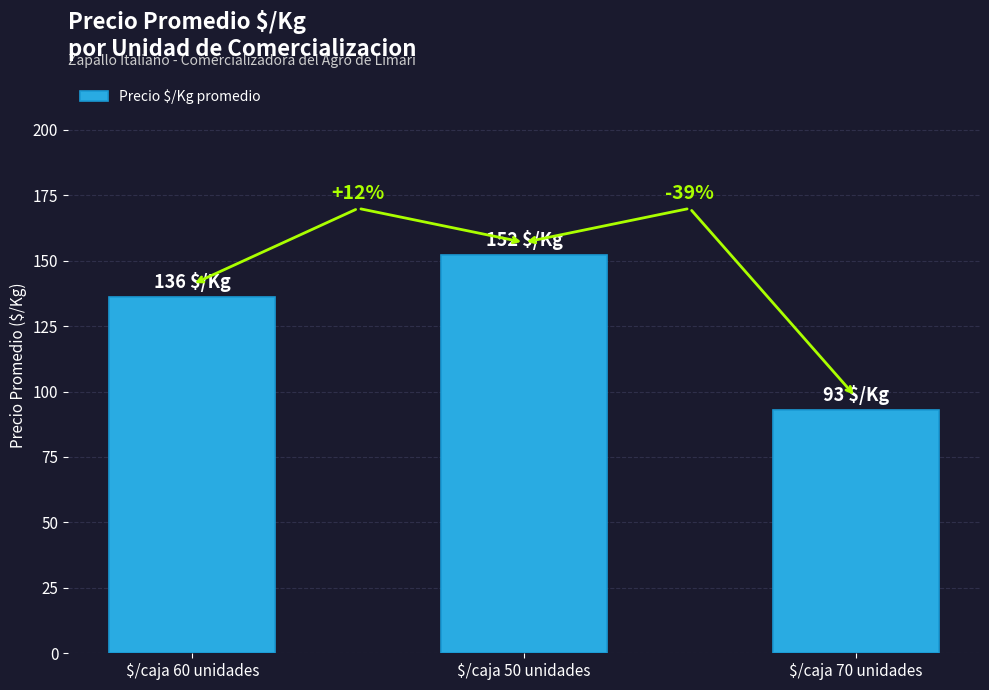

Rank the categories by value from lowest to highest.

$/caja 70 unidades, $/caja 60 unidades, $/caja 50 unidades